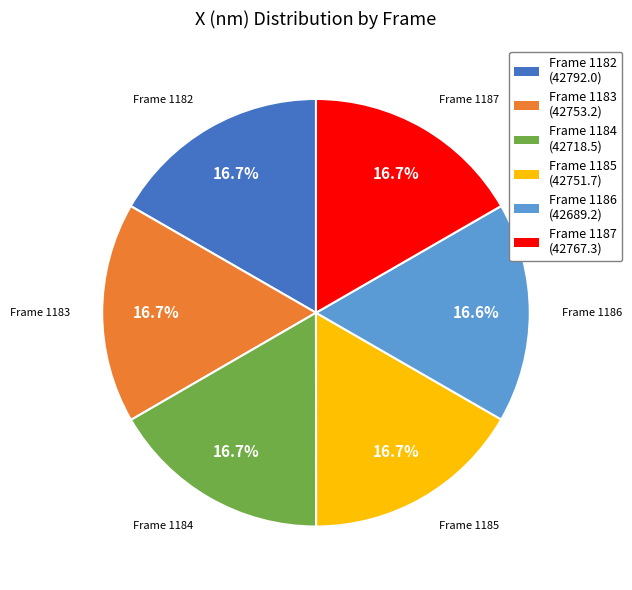

Is there any slice that represents more than half of the pie?

No